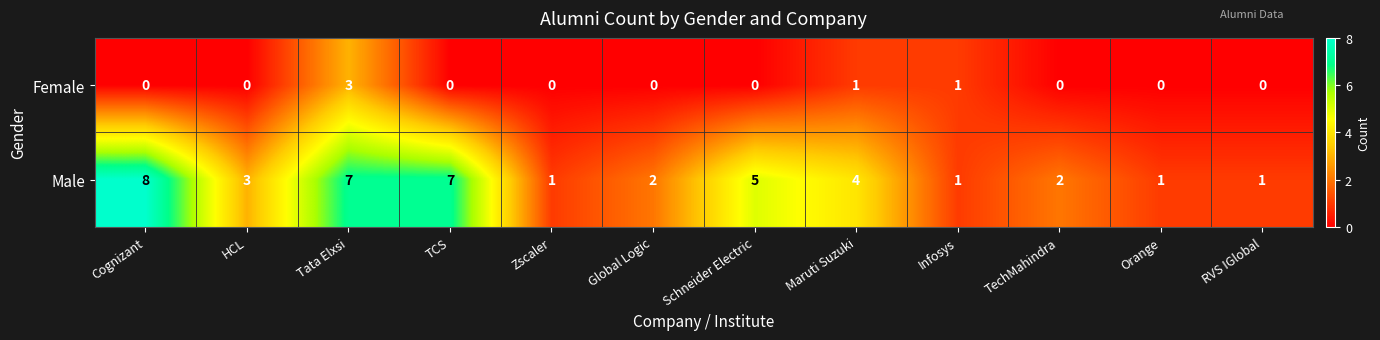

At which label does Male reach its peak?

Cognizant